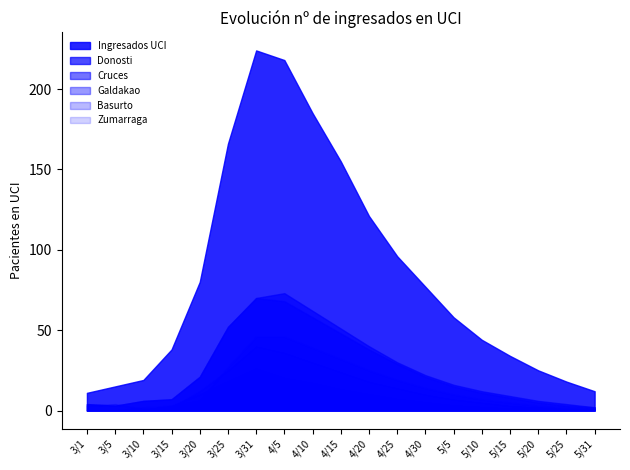

How many data points in Ingresados UCI are less than 58?

9